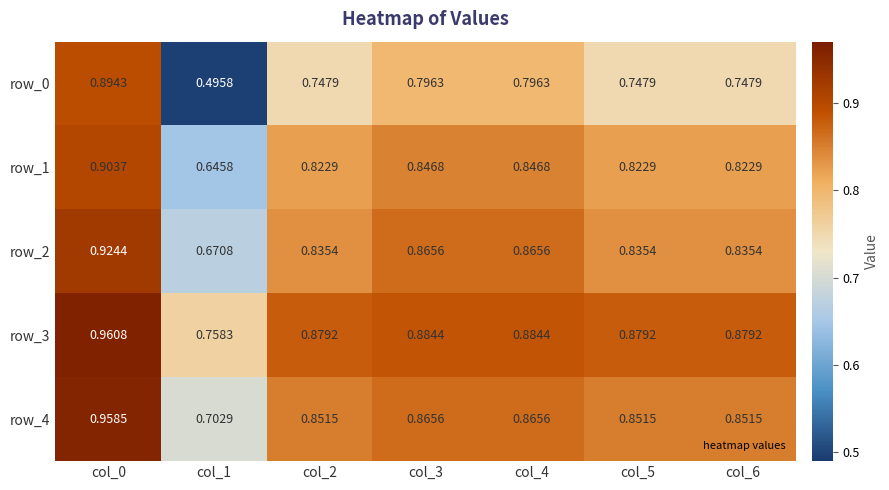

At how many categories does at least one series exceed 0?

7